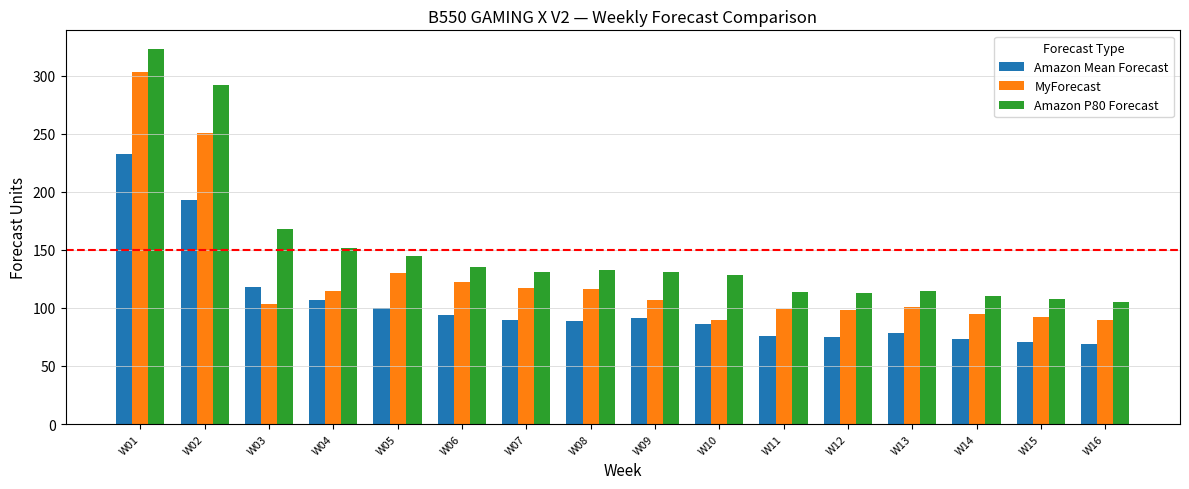

Which series has the widest spread of values?

Amazon P80 Forecast